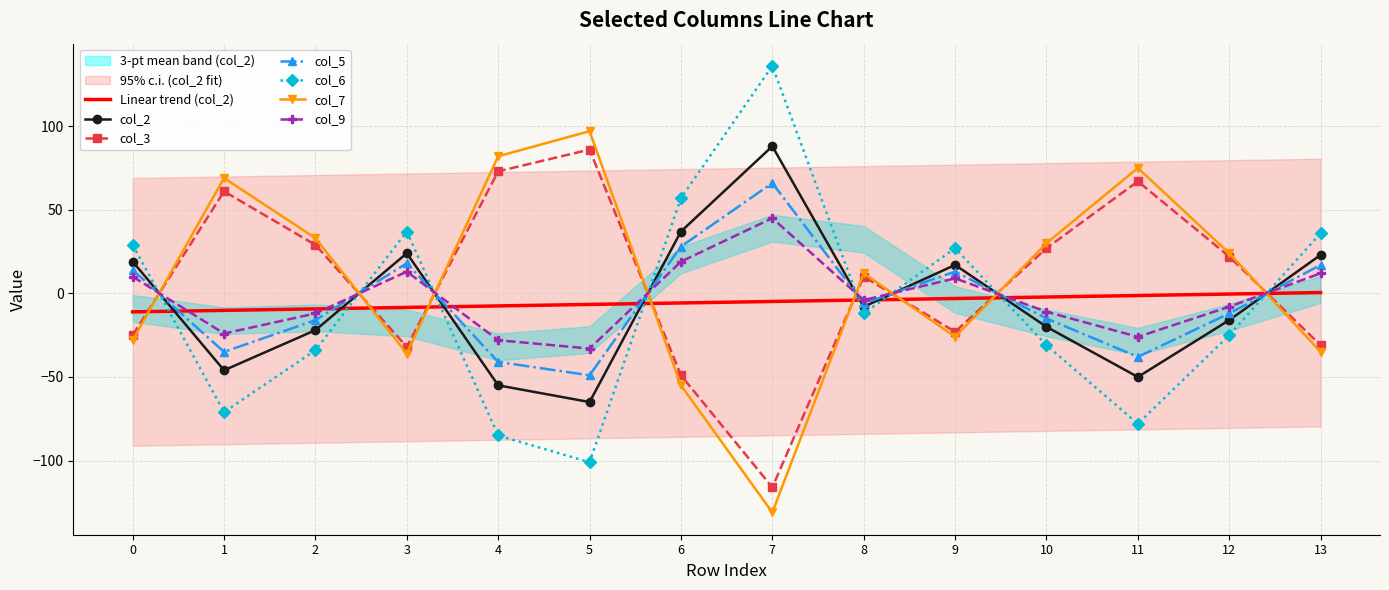

Is the value of col_6 at 8 greater than the value of col_5 at 6?

No